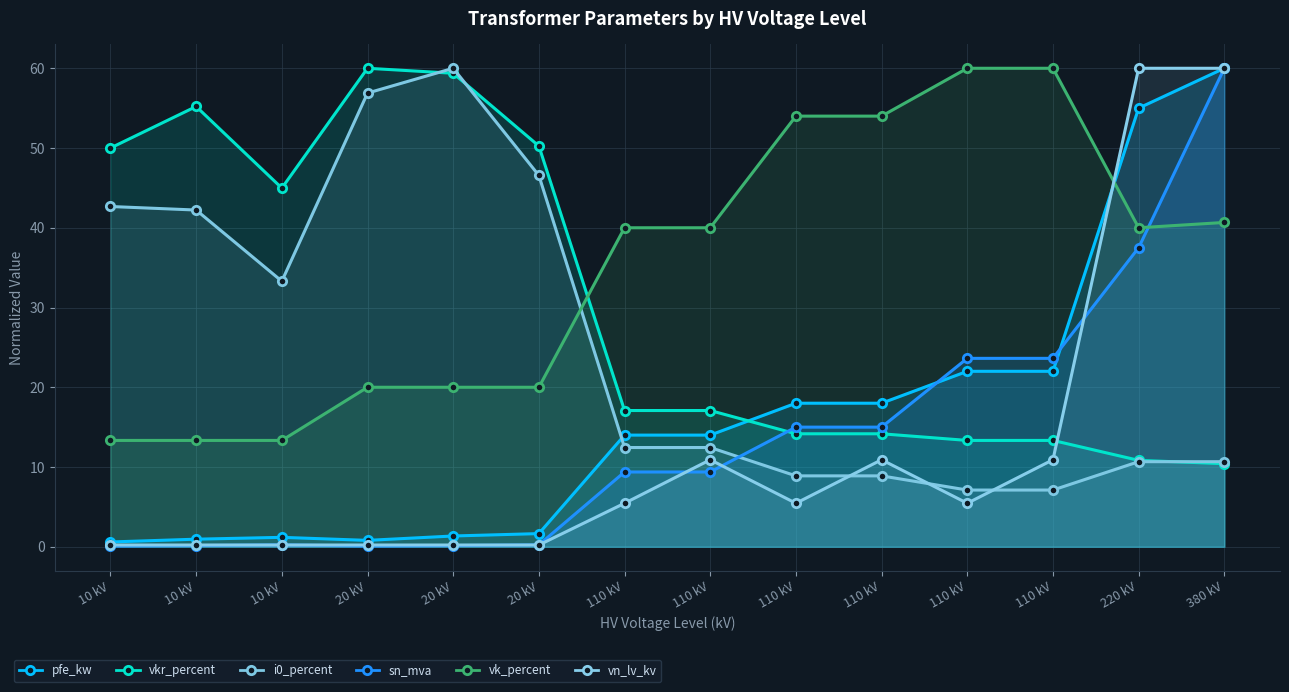

What are all the series names shown in the legend?

pfe_kw, vkr_percent, i0_percent, sn_mva, vk_percent, vn_lv_kv